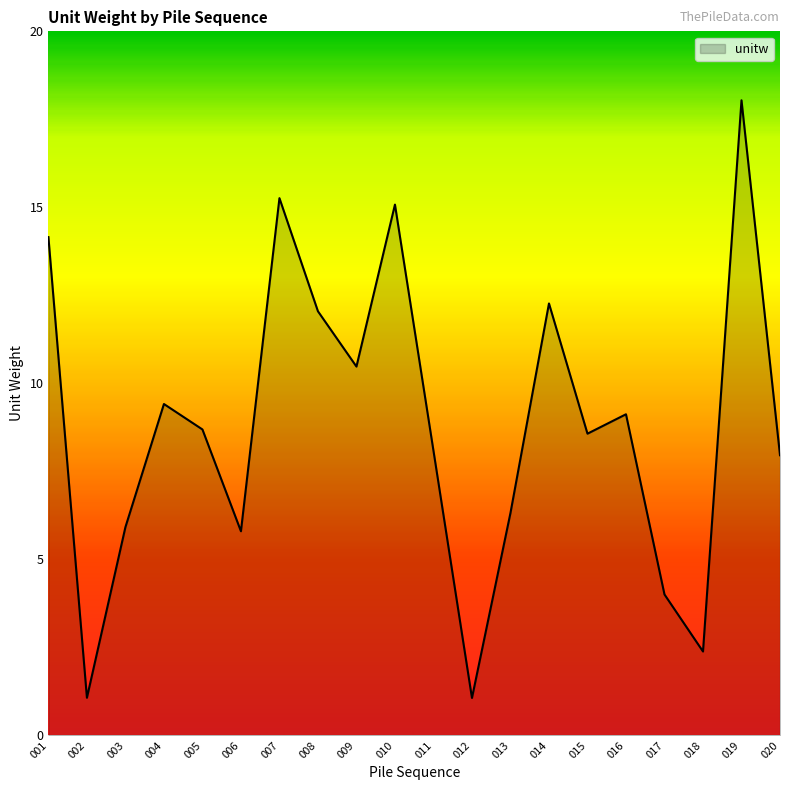

Does the chart have visible grid lines?

No